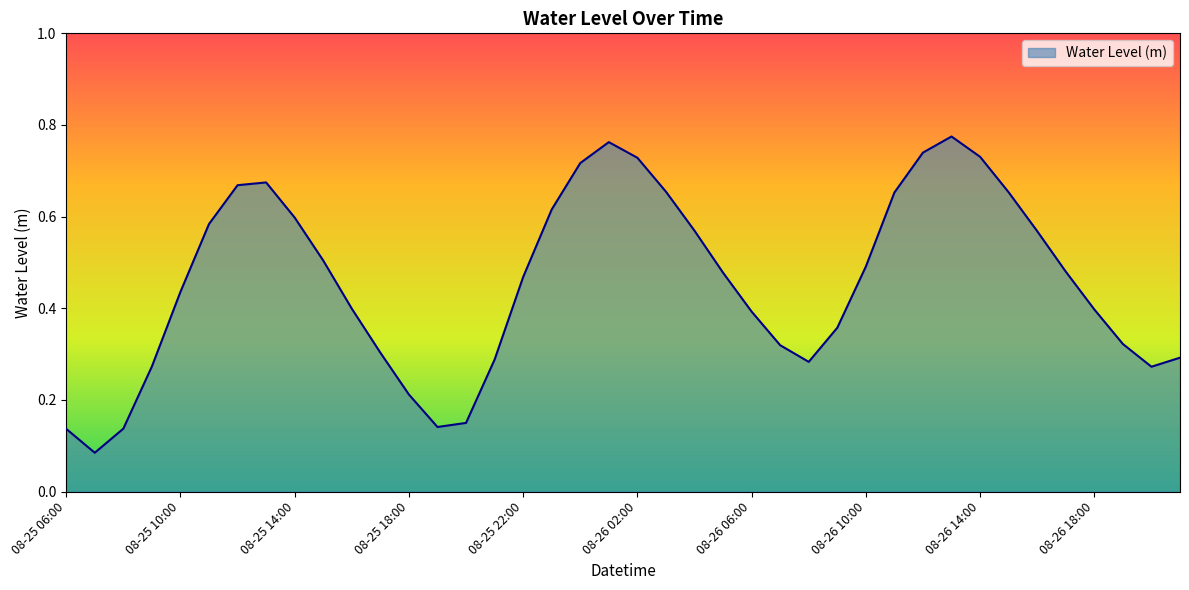

How many distinct data groups are displayed?

1